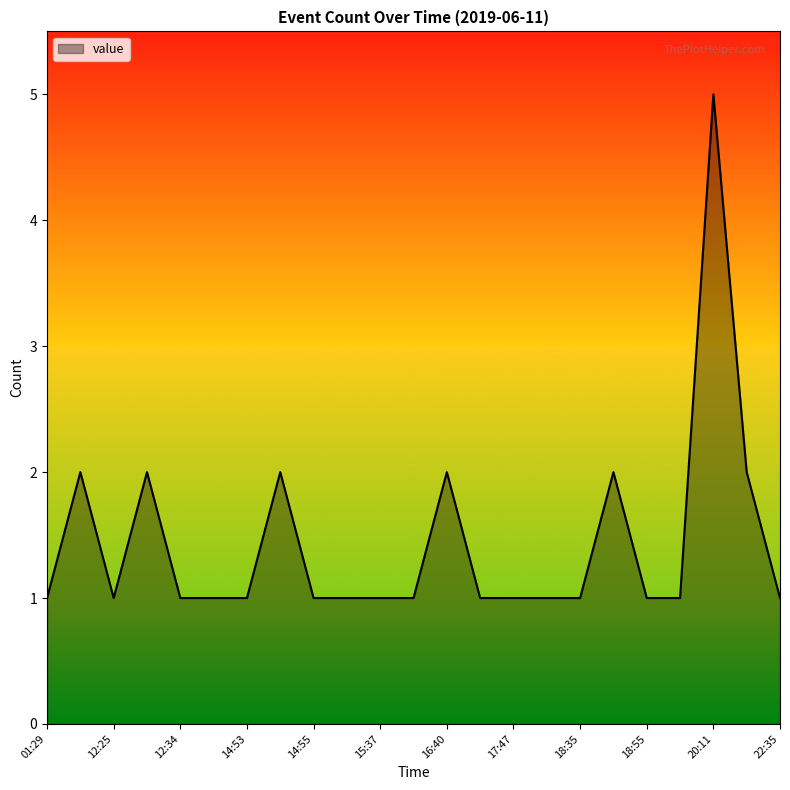

What is the greatest value displayed?

5